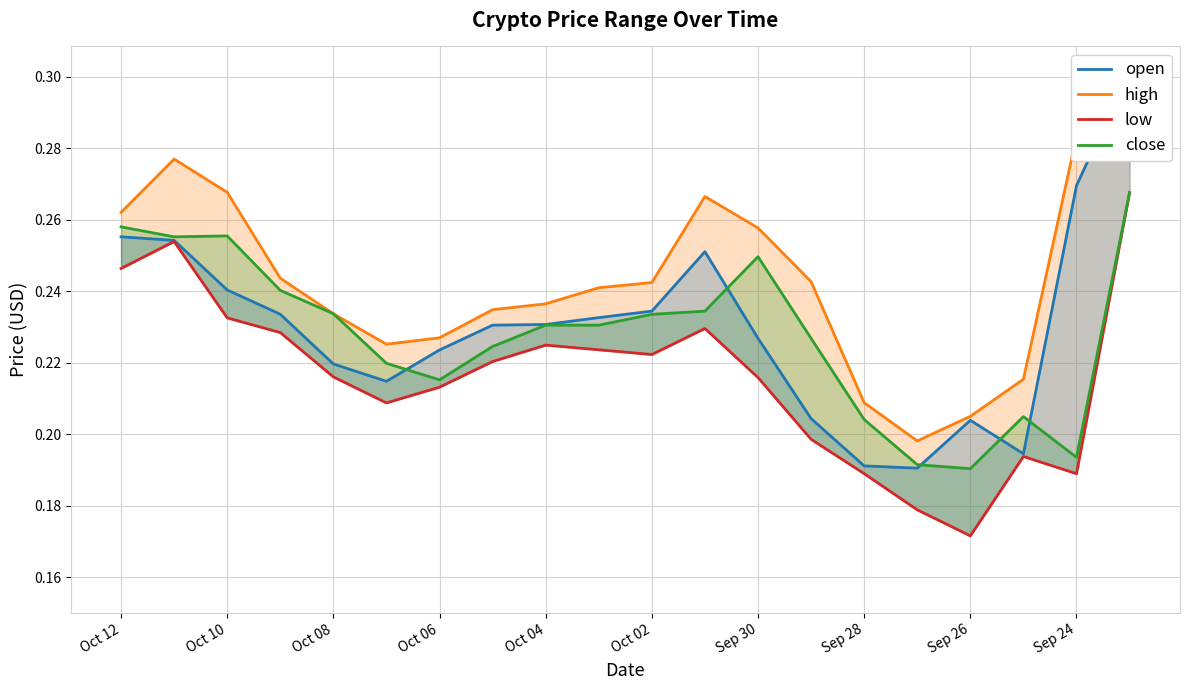

What is the total value across all series at 19?

1.1